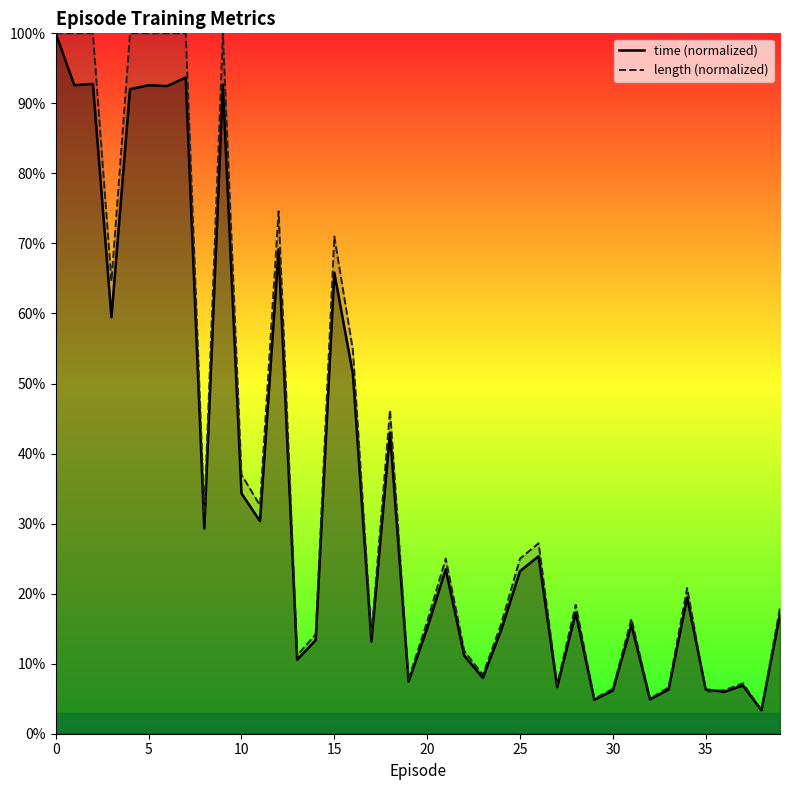

Count the number of categories in the chart.

40